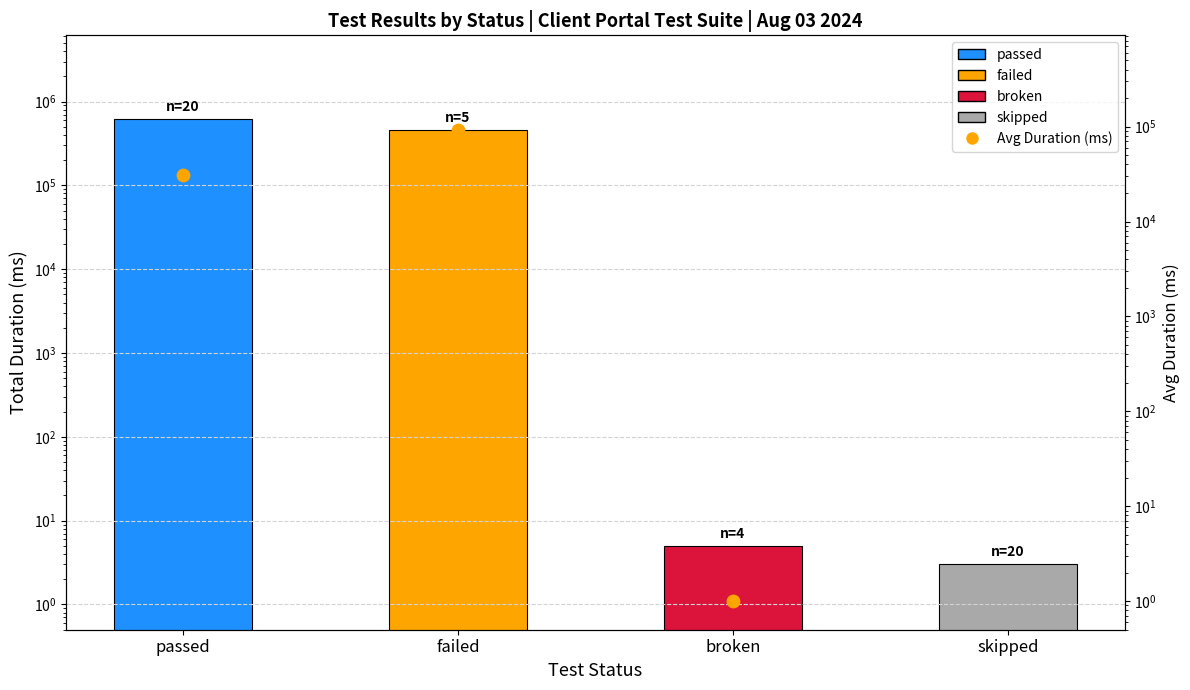

At which category is the sum across all series the highest?

passed